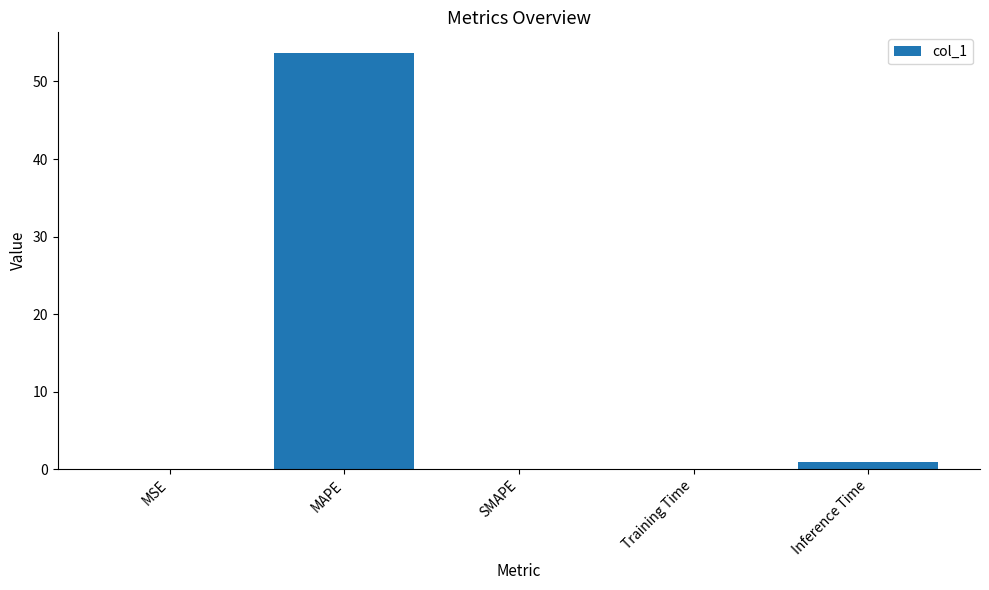

Which label corresponds to the largest value in the chart?

MAPE